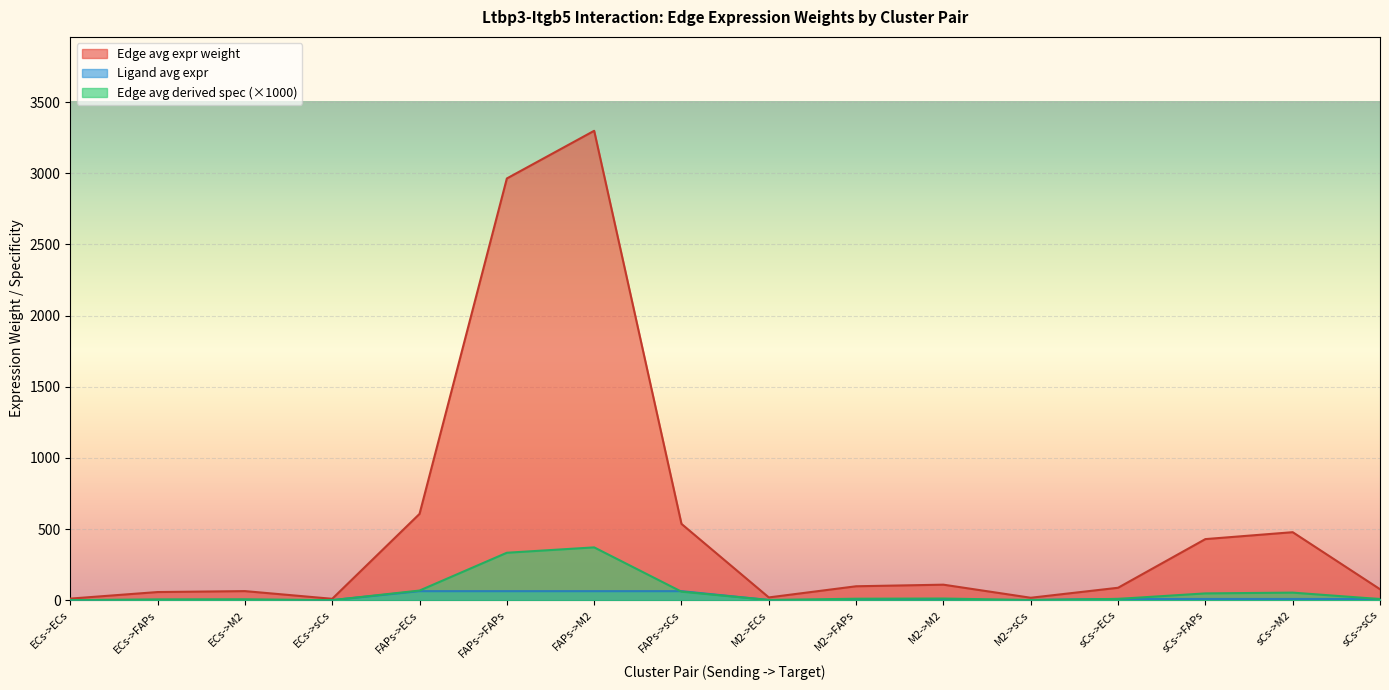

How many lines are shown in the chart?

3